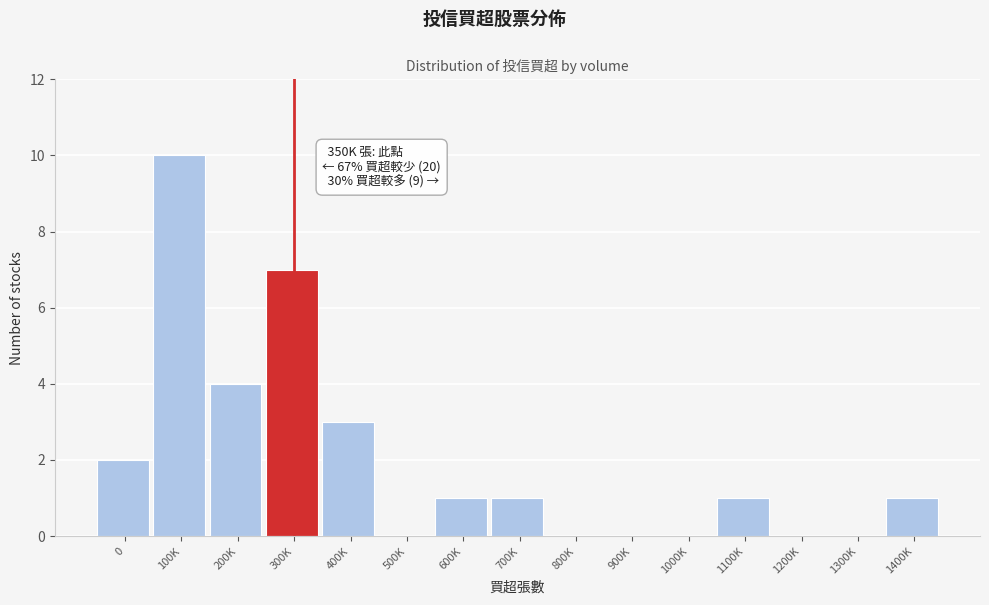

Reading right to left, transcribe all the data shown in this chart.

1400K=1	1300K=0	1200K=0	1100K=1	1000K=0	900K=0	800K=0	700K=1	600K=1	500K=0	400K=3	300K=7	200K=4	100K=10	0=2